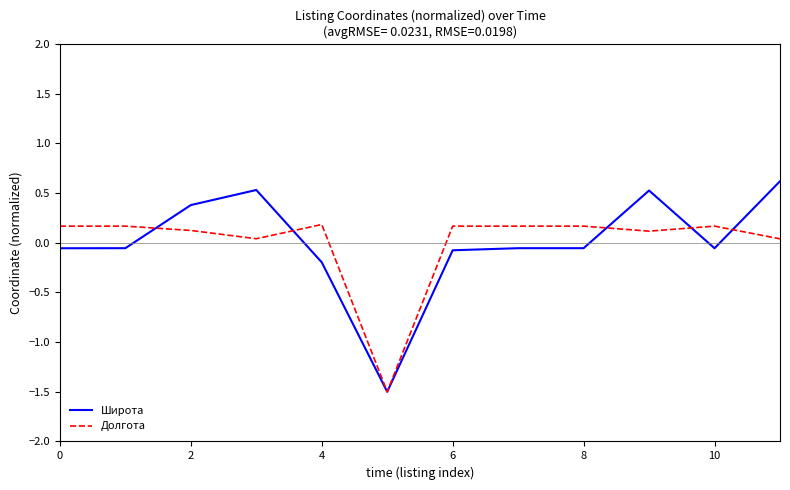

List the series in order of their peak value, lowest first.

Долгота, Широта